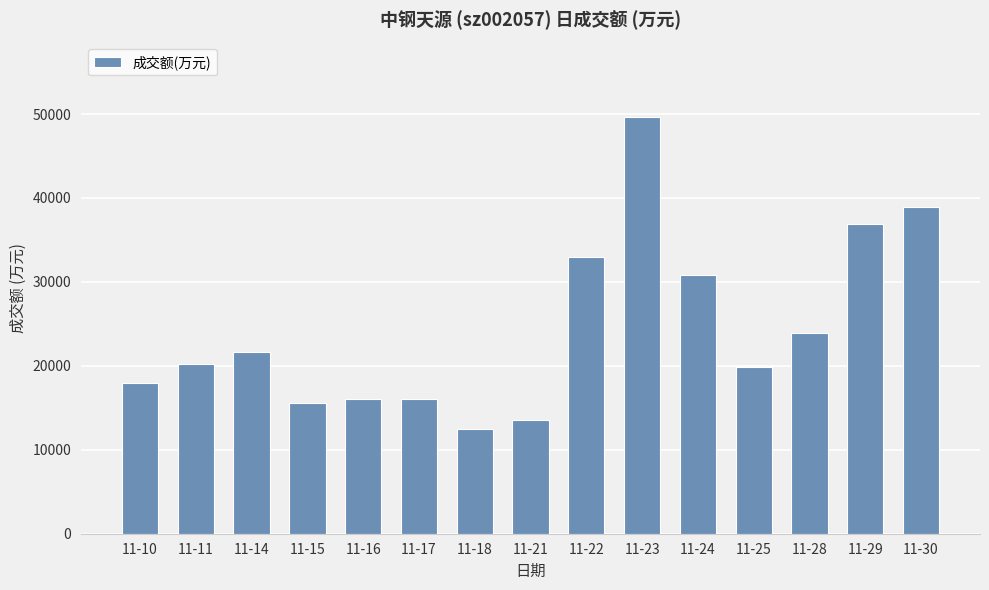

Which label corresponds to the smallest value in the chart?

11-18